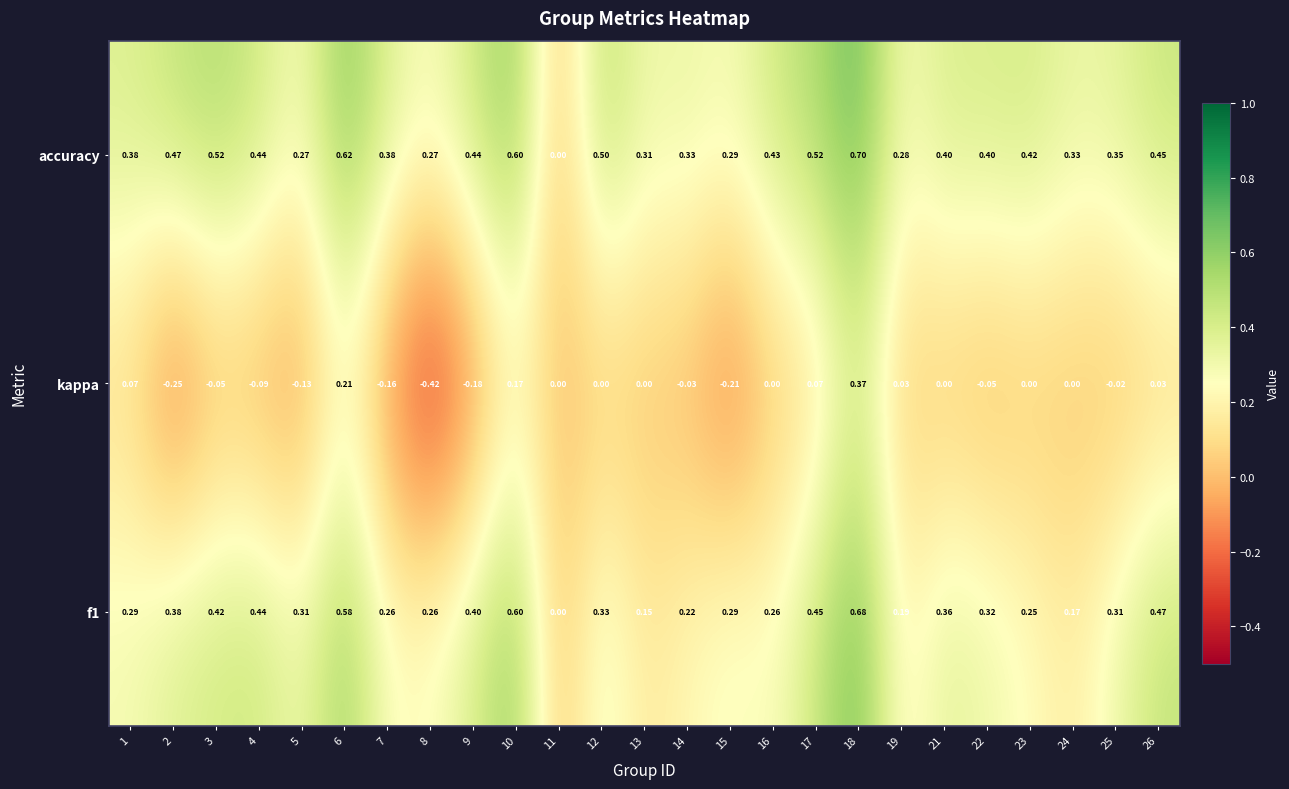

How many distinct data groups are displayed?

3